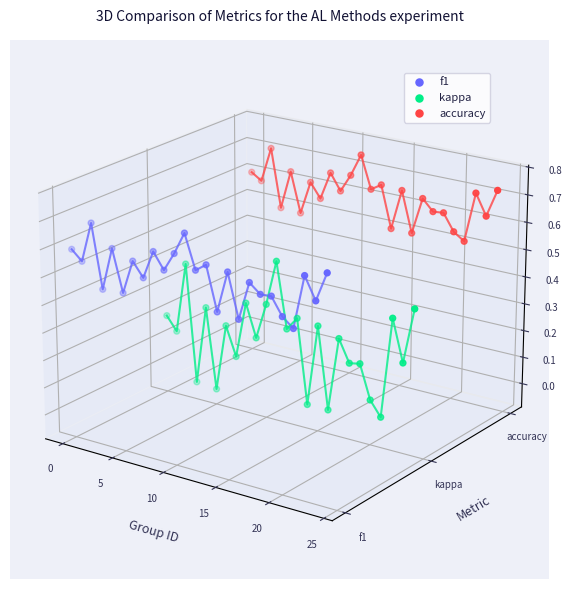

Which series reaches the maximum Y coordinate?

accuracy